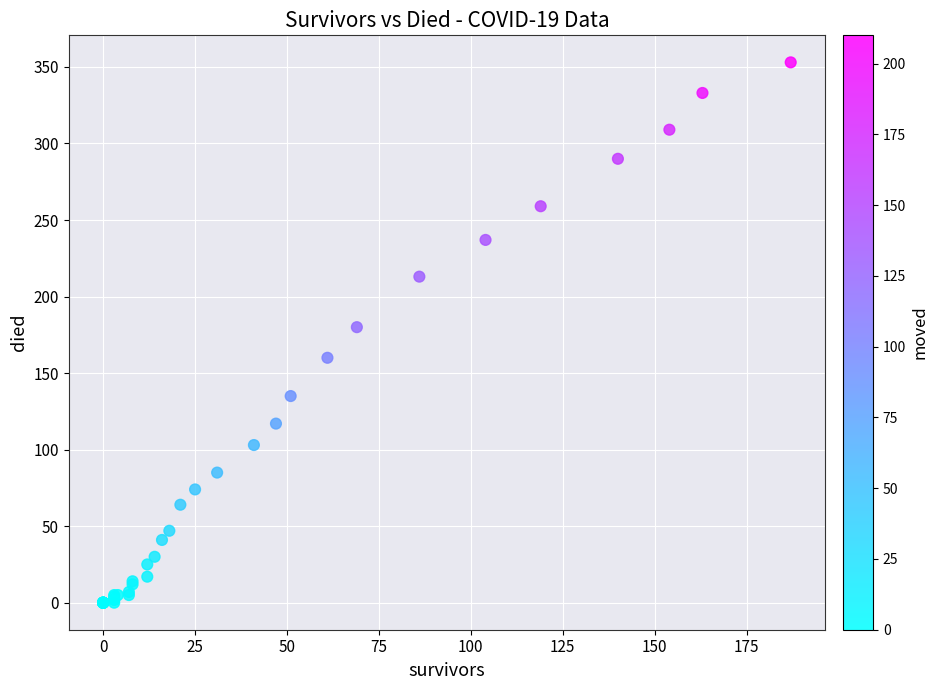

What Y value in the scatter plot is closest to 176?

180